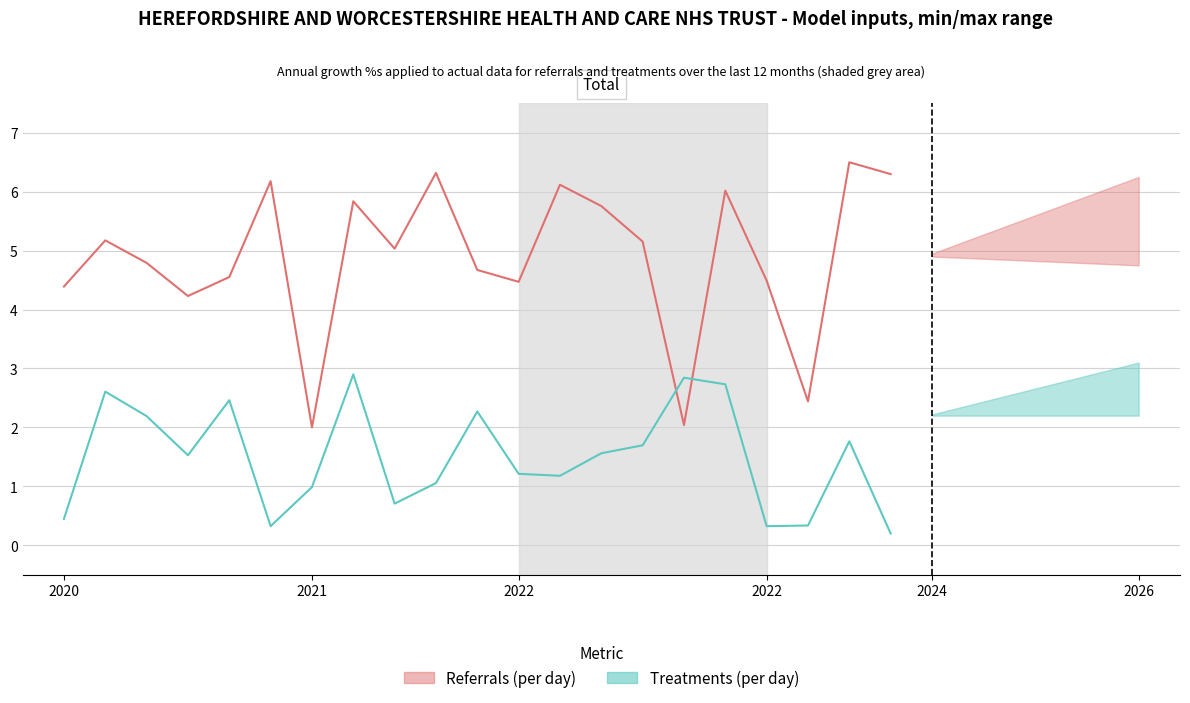

In col_0_historical, how many points are lower than both neighbors (excluding endpoints)?

6